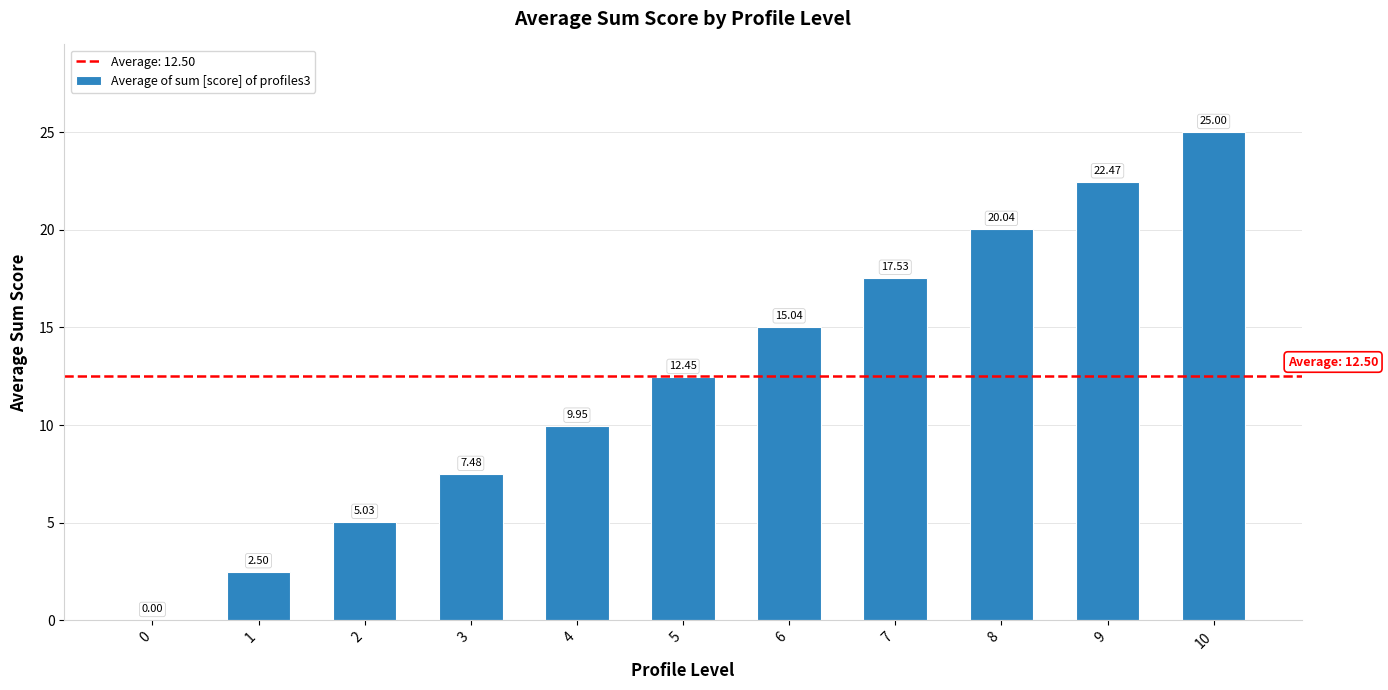

What is the greatest value displayed?

25.0